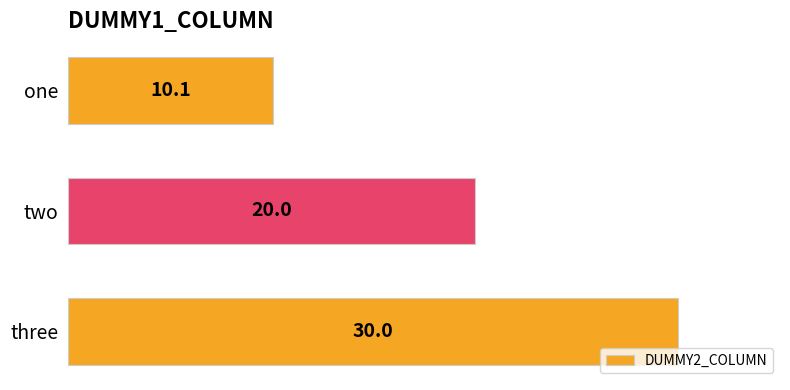

How many distinct data groups are displayed?

1